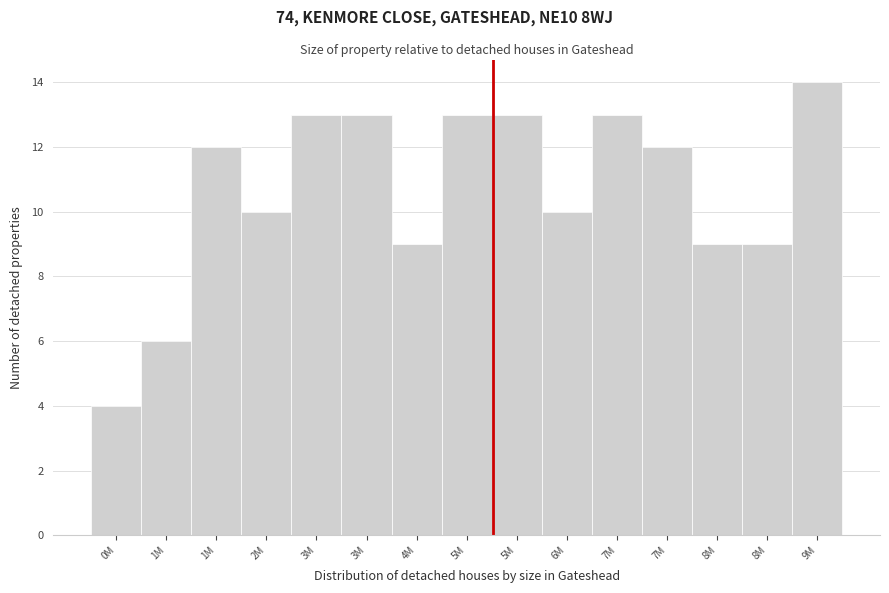

How many values are below 12?

7